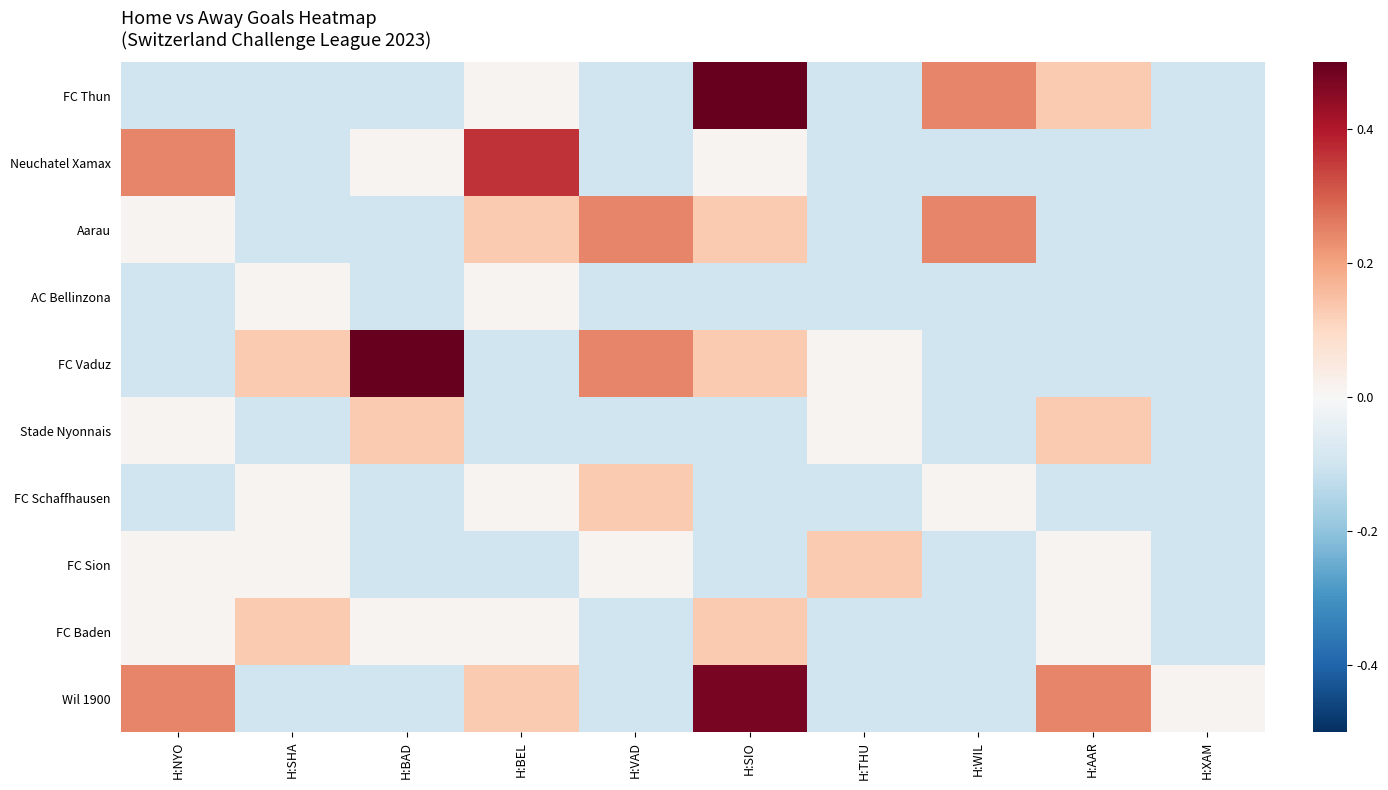

Reading left to right, extract all data points from this chart.

FC Thun: H:NYO=-0.1	H:SHA=-0.1	H:BAD=-0.1	H:BEL=0.0	H:VAD=-0.1	H:SIO=0.6	H:THU=-0.1	H:WIL=0.2	H:AAR=0.1	H:XAM=-0.1
Neuchatel Xamax: H:NYO=0.2	H:SHA=-0.1	H:BAD=0.0	H:BEL=0.4	H:VAD=-0.1	H:SIO=0.0	H:THU=-0.1	H:WIL=-0.1	H:AAR=-0.1	H:XAM=-0.1
Aarau: H:NYO=0.0	H:SHA=-0.1	H:BAD=-0.1	H:BEL=0.1	H:VAD=0.2	H:SIO=0.1	H:THU=-0.1	H:WIL=0.2	H:AAR=-0.1	H:XAM=-0.1
AC Bellinzona: H:NYO=-0.1	H:SHA=0.0	H:BAD=-0.1	H:BEL=0.0	H:VAD=-0.1	H:SIO=-0.1	H:THU=-0.1	H:WIL=-0.1	H:AAR=-0.1	H:XAM=-0.1
FC Vaduz: H:NYO=-0.1	H:SHA=0.1	H:BAD=0.6	H:BEL=-0.1	H:VAD=0.2	H:SIO=0.1	H:THU=0.0	H:WIL=-0.1	H:AAR=-0.1	H:XAM=-0.1
Stade Nyonnais: H:NYO=0.0	H:SHA=-0.1	H:BAD=0.1	H:BEL=-0.1	H:VAD=-0.1	H:SIO=-0.1	H:THU=0.0	H:WIL=-0.1	H:AAR=0.1	H:XAM=-0.1
FC Schaffhausen: H:NYO=-0.1	H:SHA=0.0	H:BAD=-0.1	H:BEL=0.0	H:VAD=0.1	H:SIO=-0.1	H:THU=-0.1	H:WIL=0.0	H:AAR=-0.1	H:XAM=-0.1
FC Sion: H:NYO=0.0	H:SHA=0.0	H:BAD=-0.1	H:BEL=-0.1	H:VAD=0.0	H:SIO=-0.1	H:THU=0.1	H:WIL=-0.1	H:AAR=0.0	H:XAM=-0.1
FC Baden: H:NYO=0.0	H:SHA=0.1	H:BAD=0.0	H:BEL=0.0	H:VAD=-0.1	H:SIO=0.1	H:THU=-0.1	H:WIL=-0.1	H:AAR=0.0	H:XAM=-0.1
Wil 1900: H:NYO=0.2	H:SHA=-0.1	H:BAD=-0.1	H:BEL=0.1	H:VAD=-0.1	H:SIO=0.5	H:THU=-0.1	H:WIL=-0.1	H:AAR=0.2	H:XAM=0.0